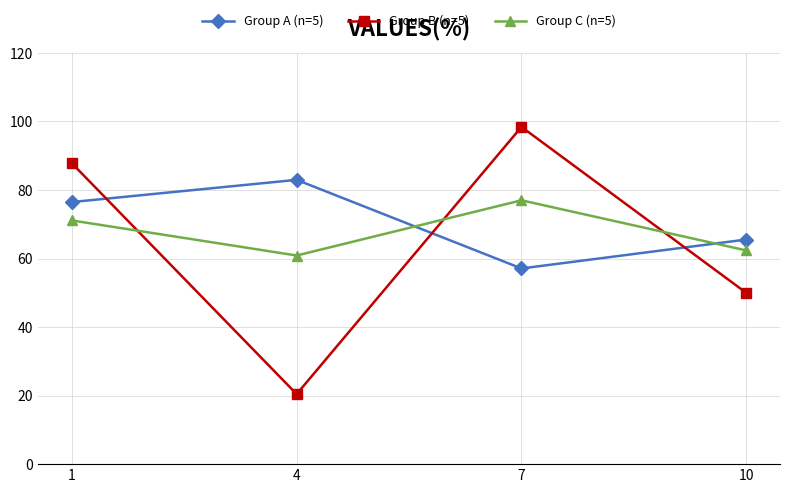

True or false: Group C (n=5) has a value of 77.0 at 7.

True